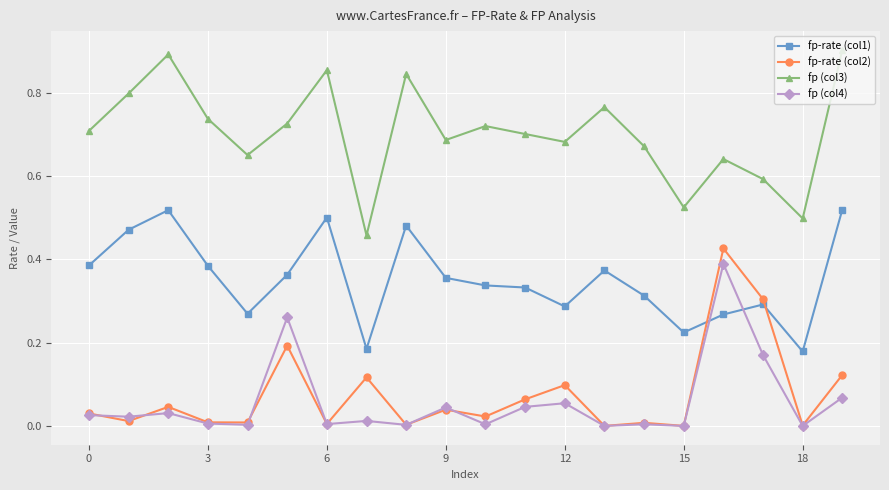

Rank the series by their maximum value, from lowest to highest.

fp (col4), fp-rate (col2), fp-rate (col1), fp (col3)